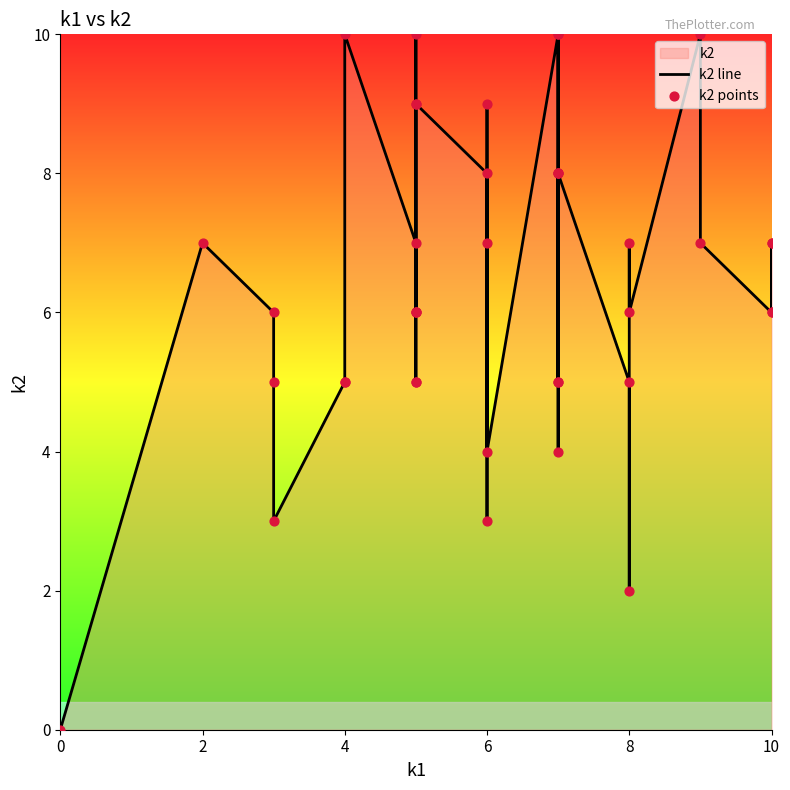

Which series has the largest total across all categories?

k2 line